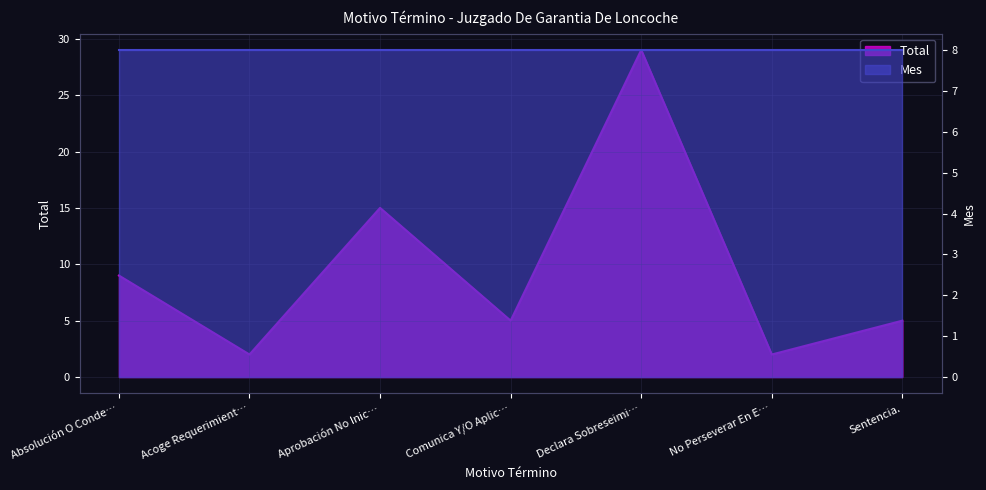

Reading left to right, what are all the values shown in this chart?

9	2	15	5	29	2	5